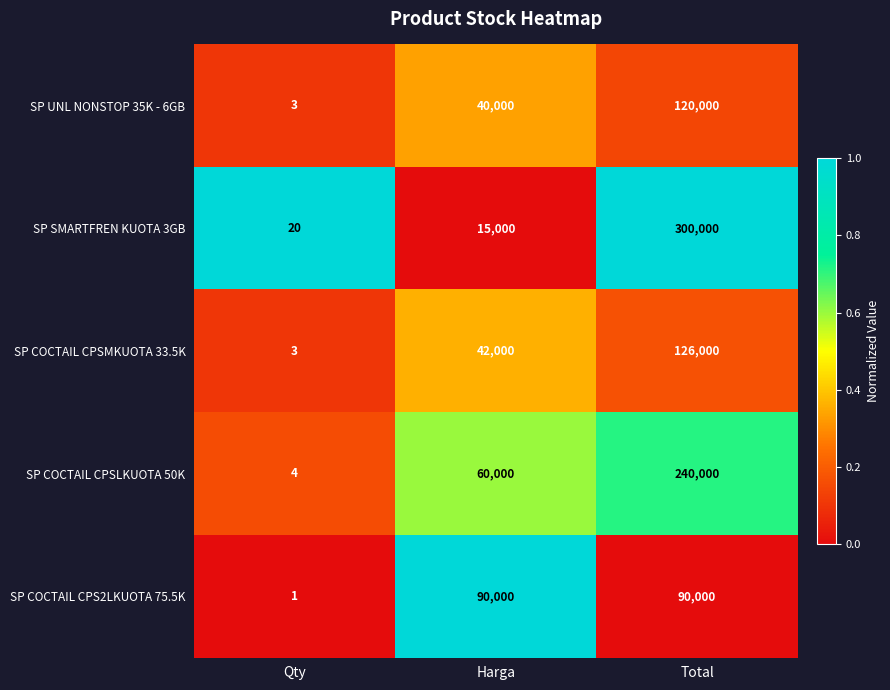

Reading left to right, what are all the values shown in this chart?

SP UNL NONSTOP 35K - 6GB: Qty=3	Harga=40000	Total=120000
SP SMARTFREN KUOTA 3GB: Qty=20	Harga=15000	Total=300000
SP COCTAIL CPSMKUOTA 33.5K: Qty=3	Harga=42000	Total=126000
SP COCTAIL CPSLKUOTA 50K: Qty=4	Harga=60000	Total=240000
SP COCTAIL CPS2LKUOTA 75.5K: Qty=1	Harga=90000	Total=90000